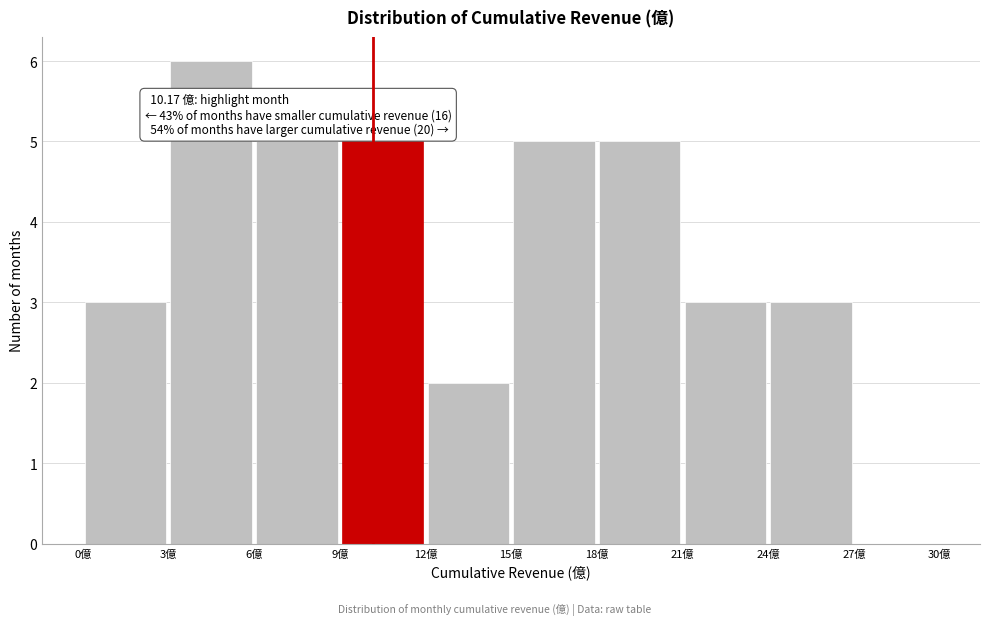

Over which range of the x-axis is the bar tallest?

3 to 6